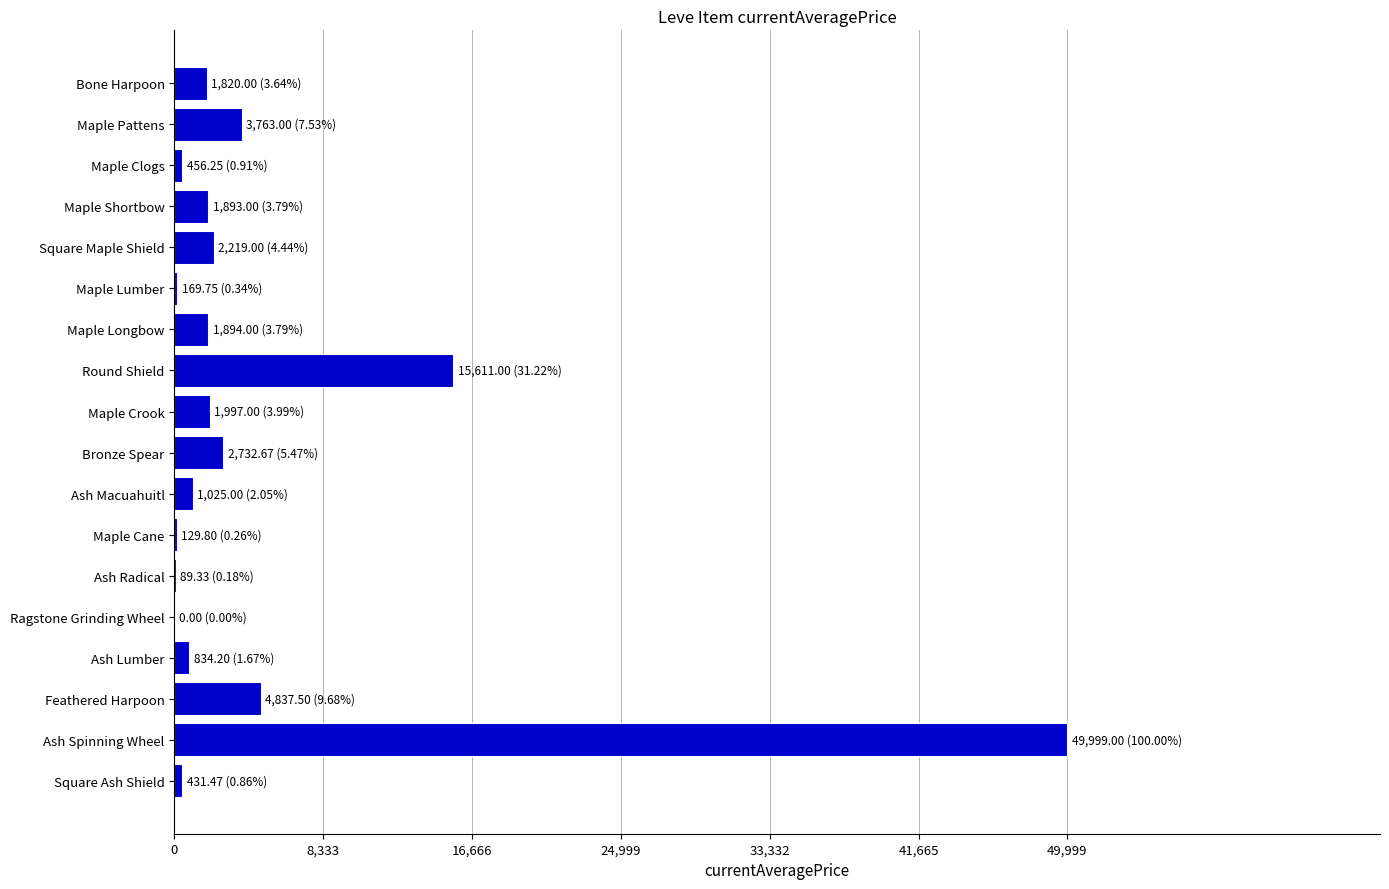

Count the number of data series in this chart.

1